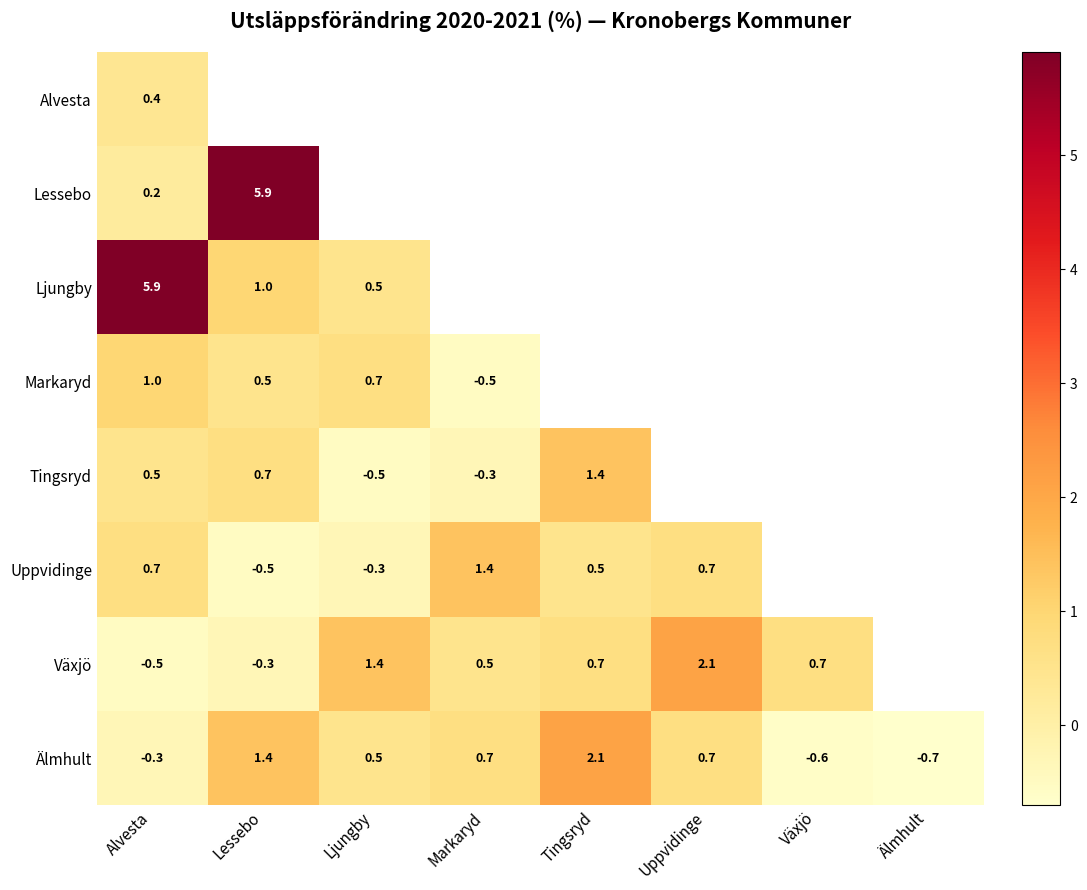

What is the spread (max minus min) of values at Alvesta?

6.4